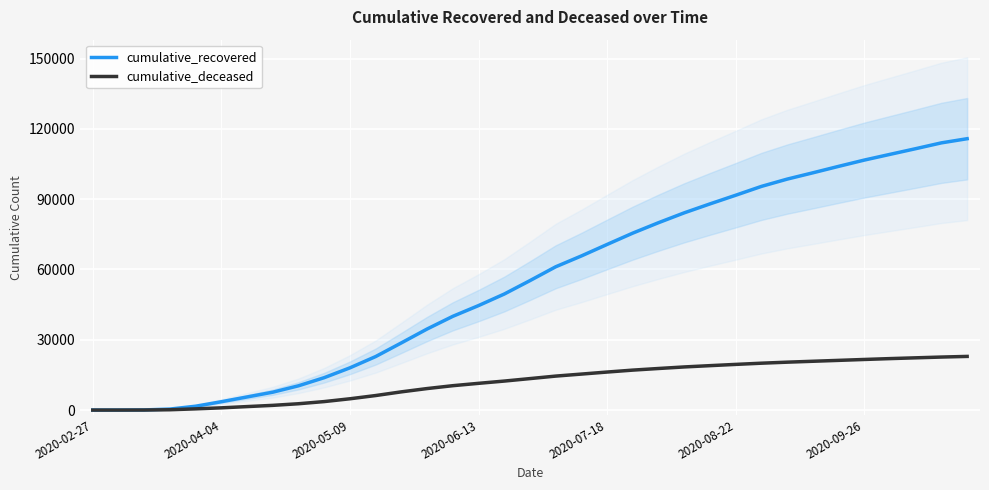

What is the highest value of the cumulative_deceased series?

22902